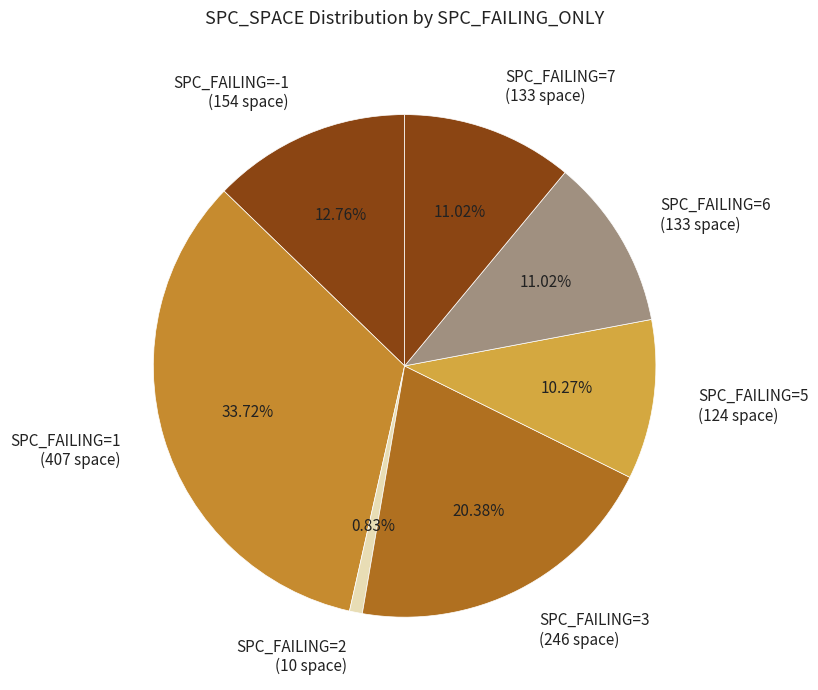

Combined, do SPC_FAILING=1 (407 space) and SPC_FAILING=7 (133 space) account for over 50%?

No